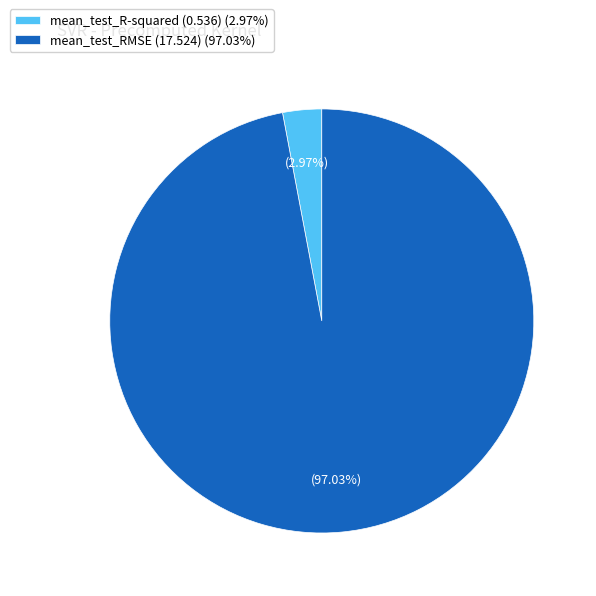

How many segments does this pie chart have?

2